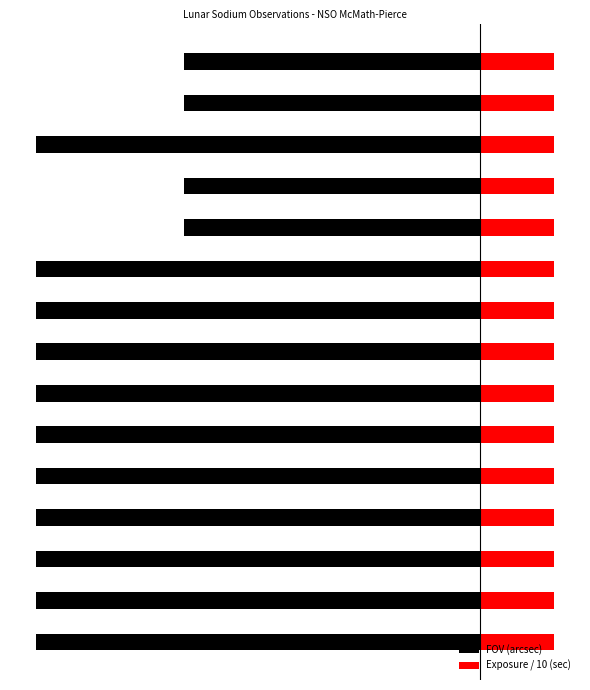

Which series has the largest total across all categories?

Exposure / 10 (sec)